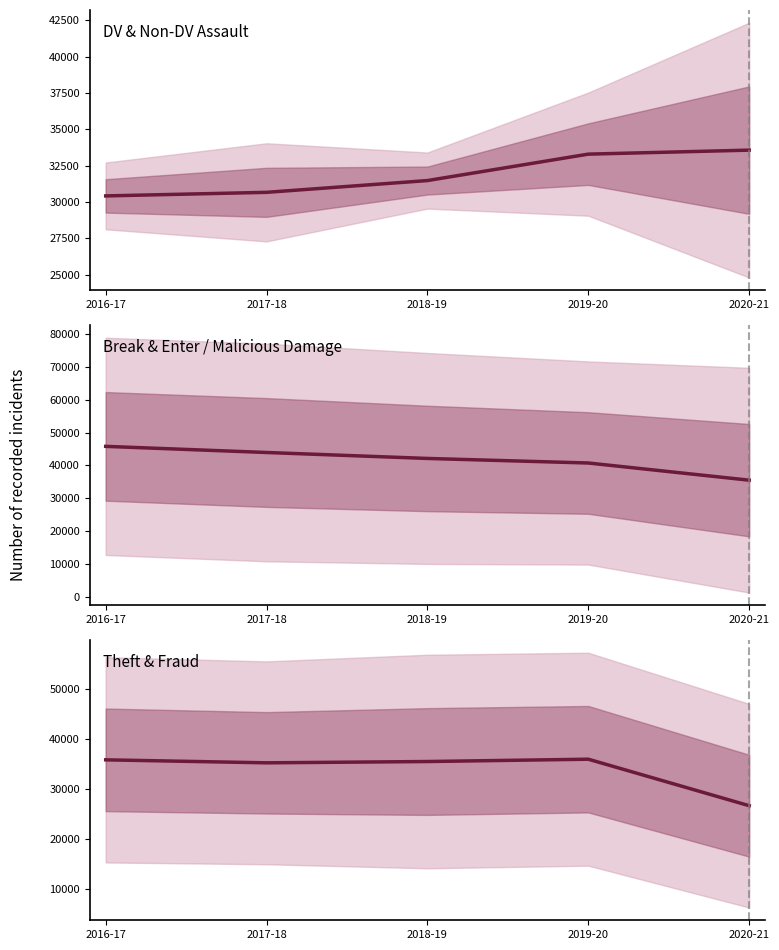

Which series has the largest range (max minus min)?

Break & Enter / Malicious Damage